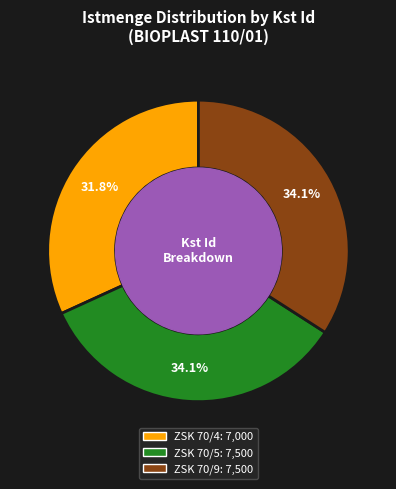

True or false: ZSK 70/4 accounts for 19% of the total.

False